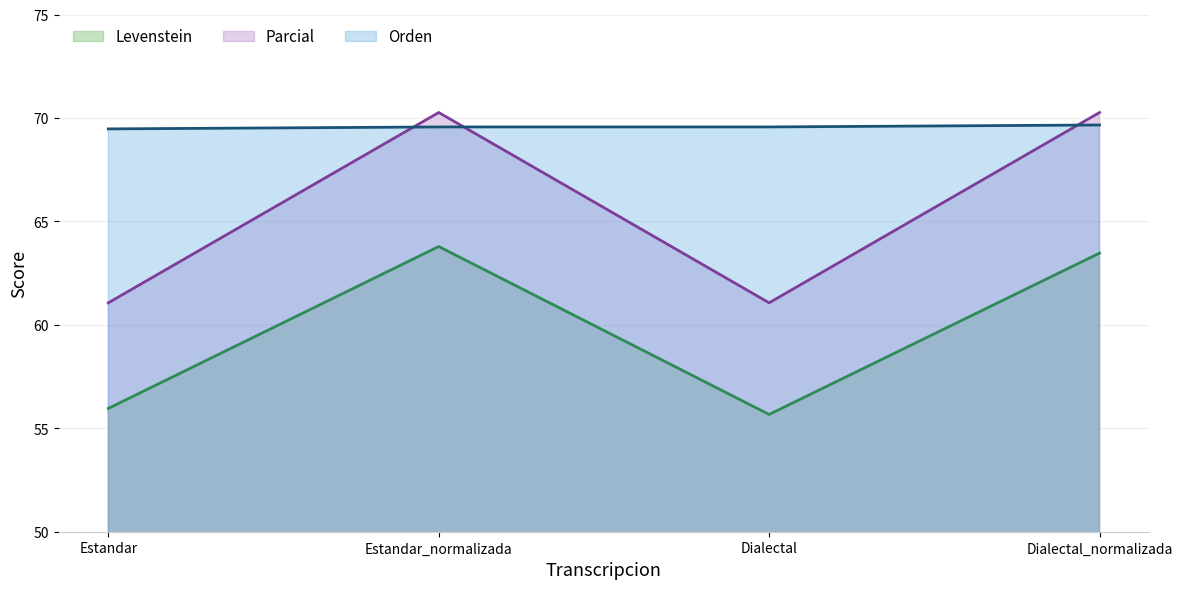

What is the total value across all series at Estandar?

186.5